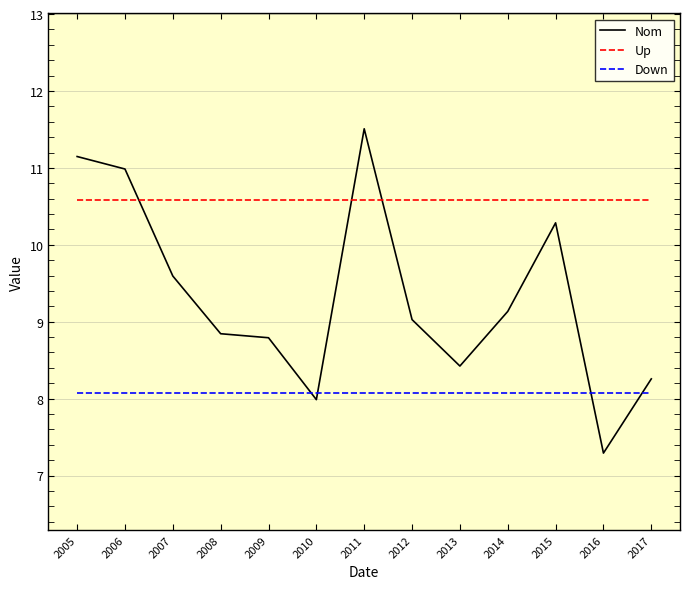

The value of Down at 2012 is 1.6. True or false?

False